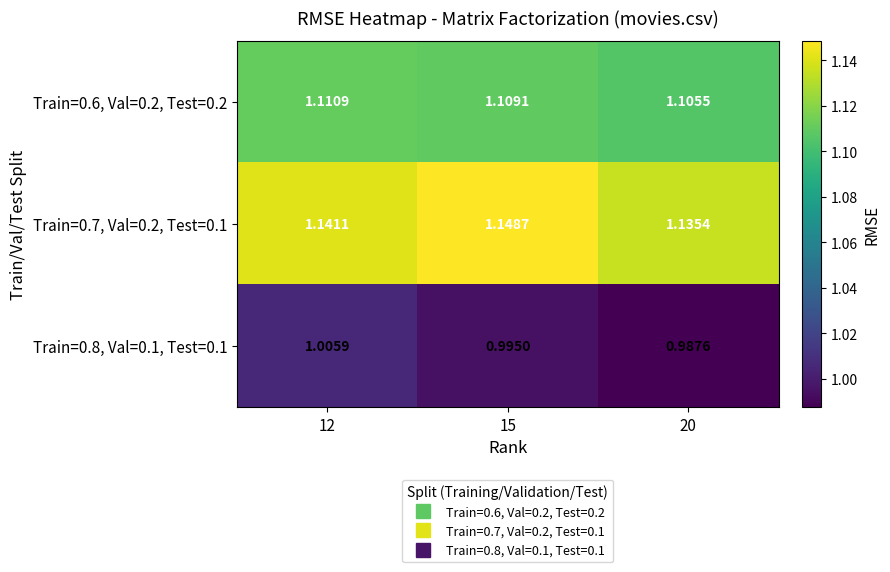

What is the difference between the highest and lowest values at 12?

0.1